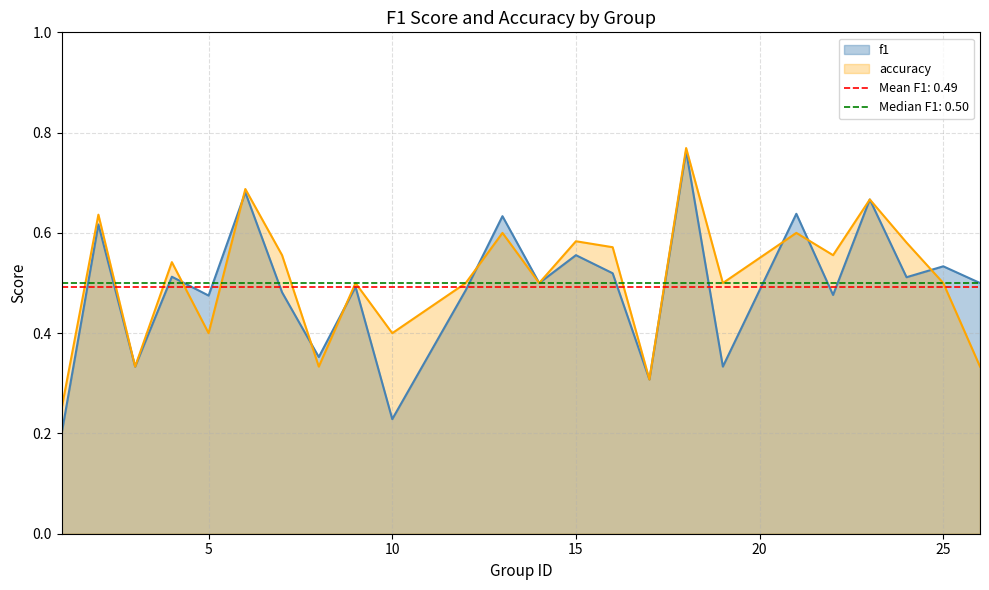

Is the value of f1 at 2 greater than the value of accuracy at 26?

Yes